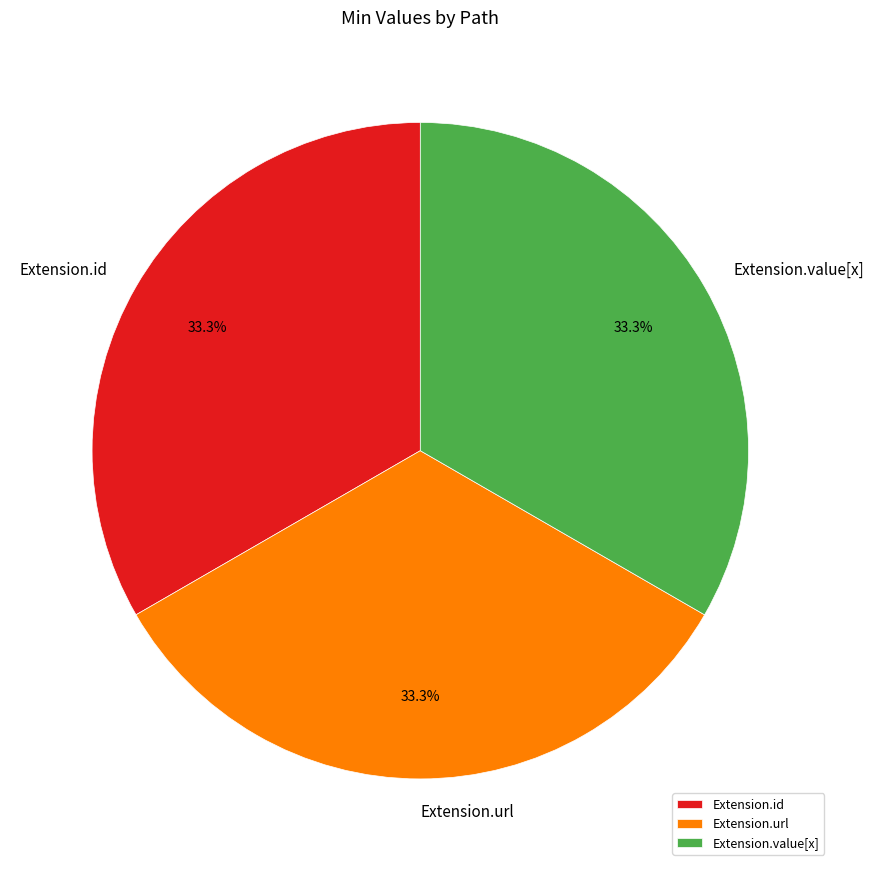

Is the sum of Extension.value[x] and Extension.url greater than half?

Yes